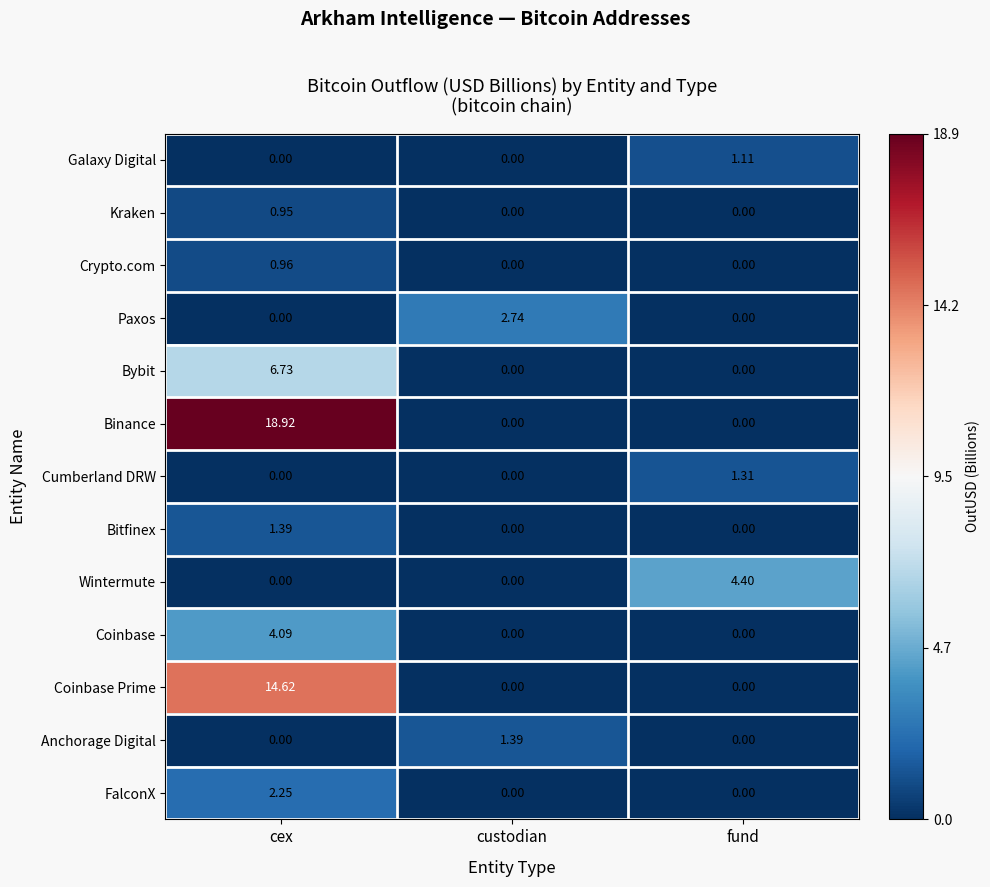

Which series has the largest total across all categories?

Binance